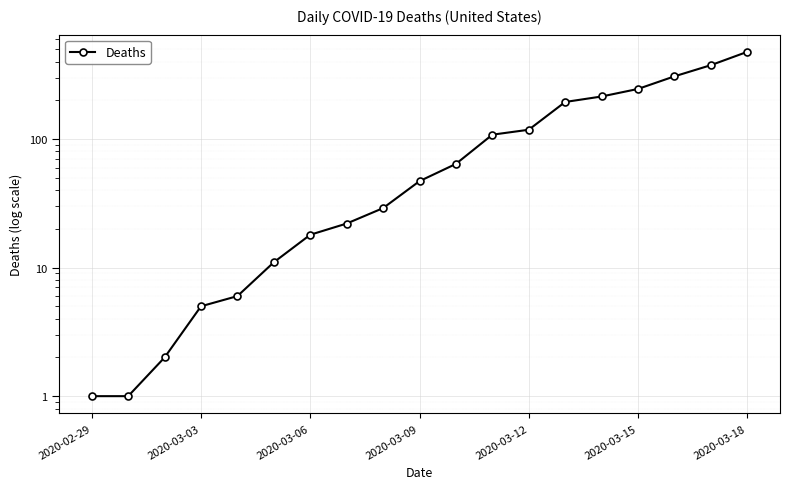

What is the minimum value shown in the chart?

1